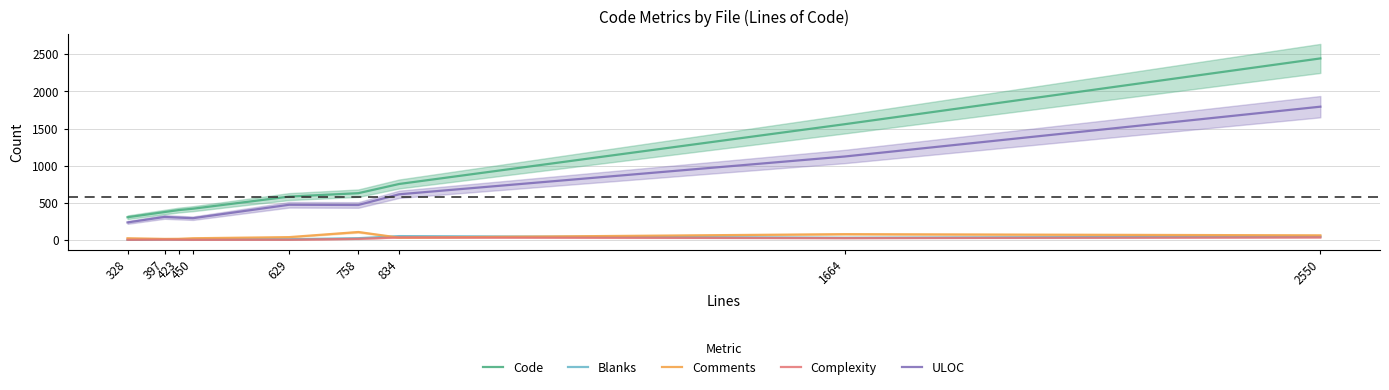

What is the difference between the ULOC values at 423 and 1664?

823